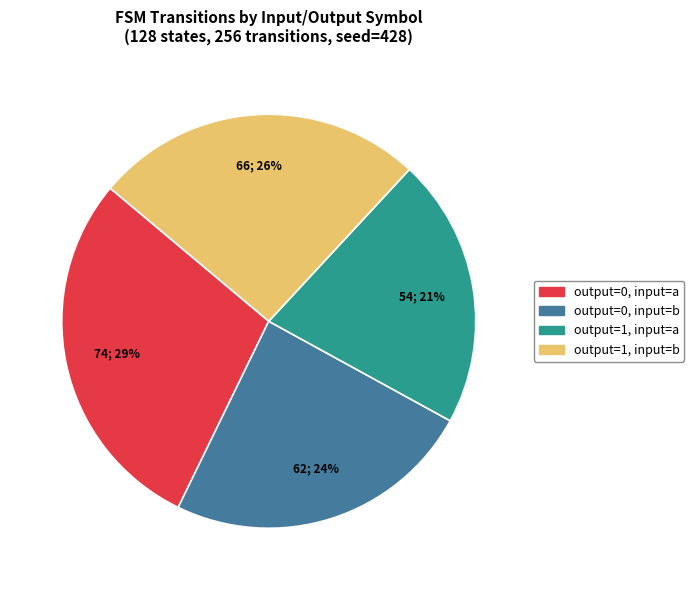

Does any single category account for the majority?

No